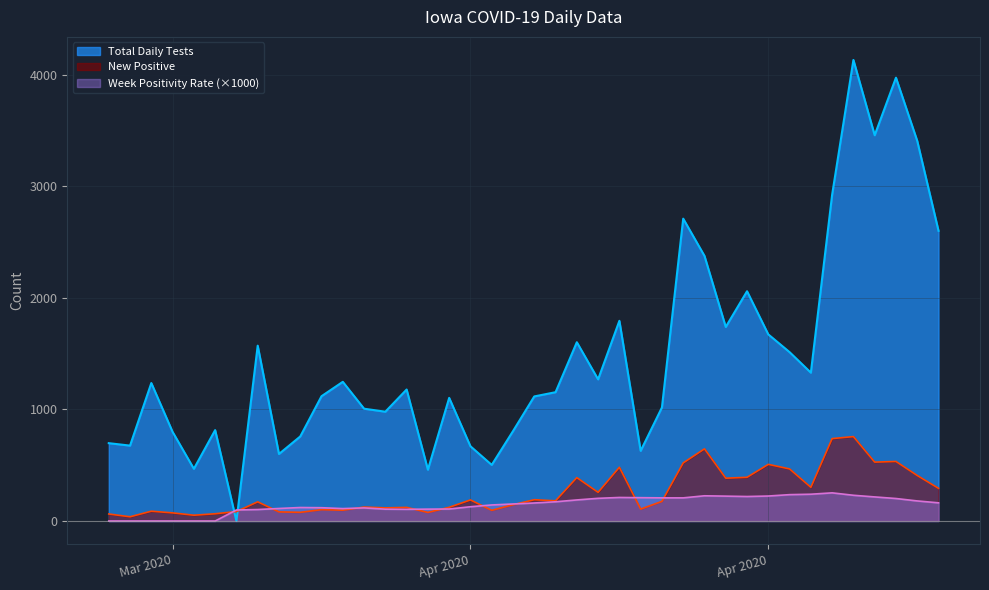

What is the maximum value for New Positive?

757.0